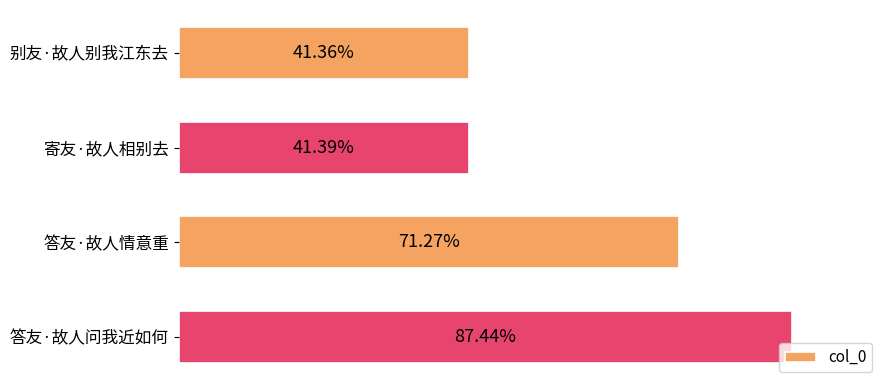

Are the bars horizontal?

Yes